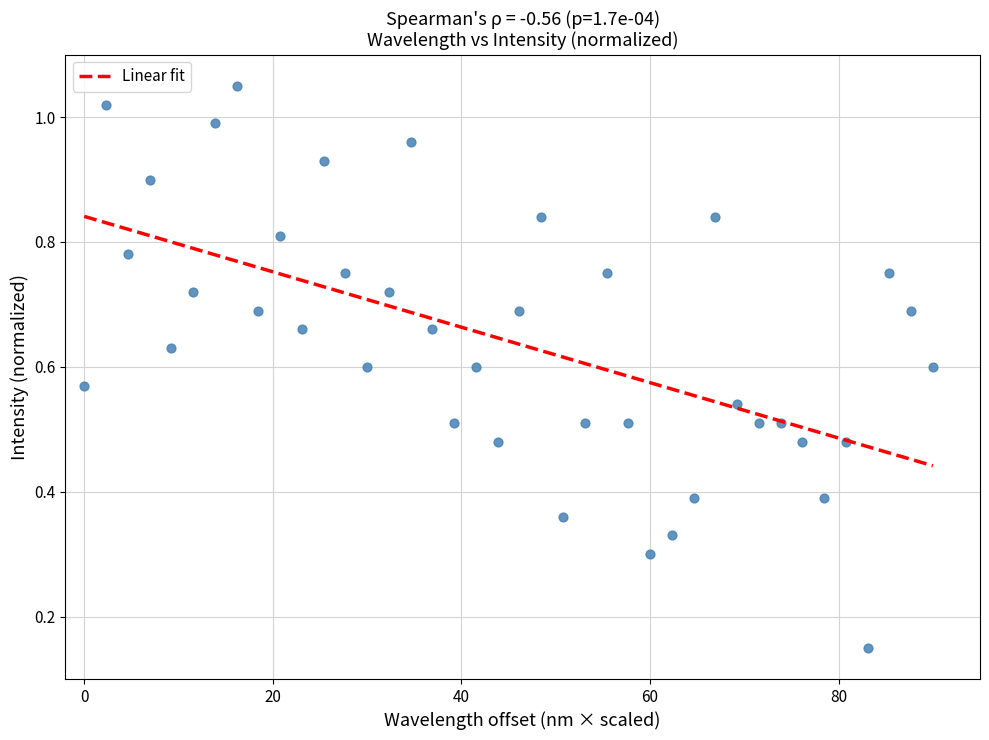

What is the range of X values (max minus min)?

90.0